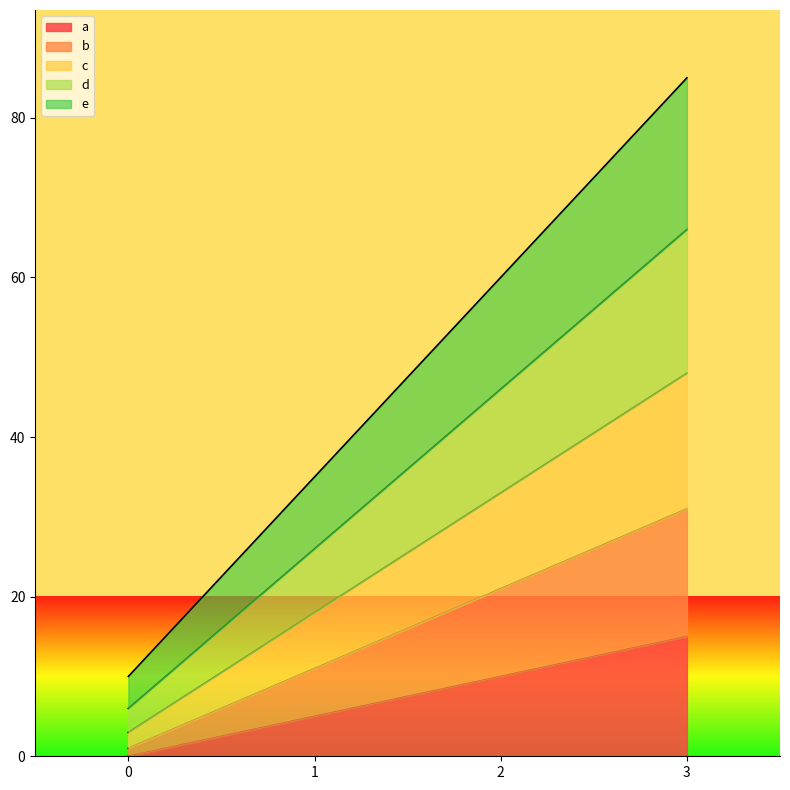

What is the spread (max minus min) of values at 1?

30